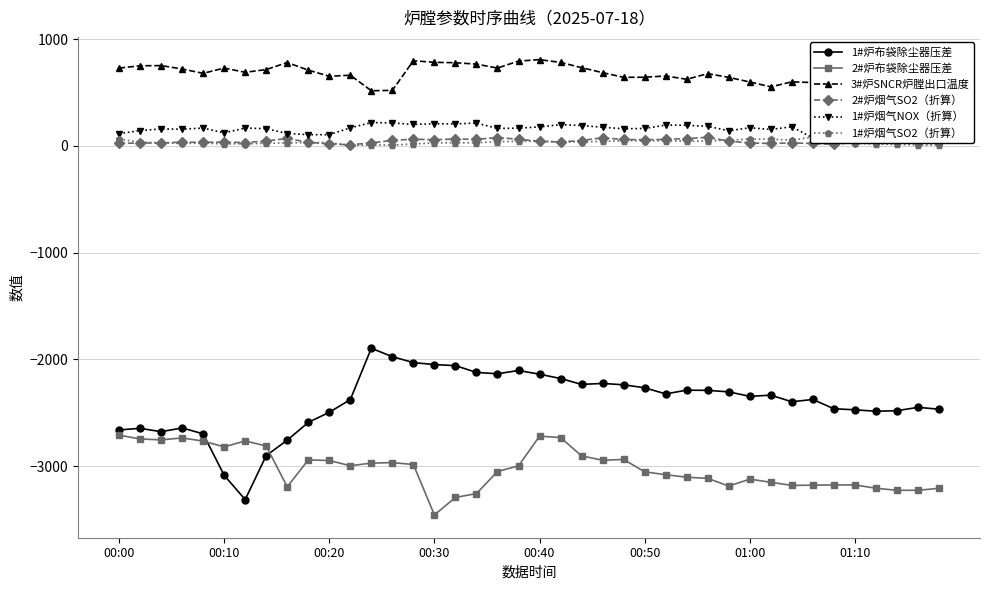

True or false: 2#炉布袋除尘器压差 and 1#炉布袋除尘器压差 cross at least once.

True